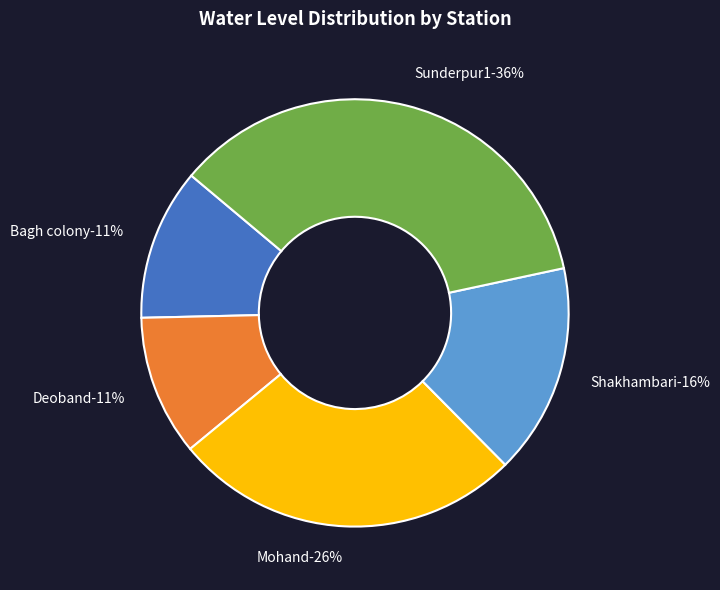

To the nearest percent, what percentage of the pie is Sunderpur1?

36%